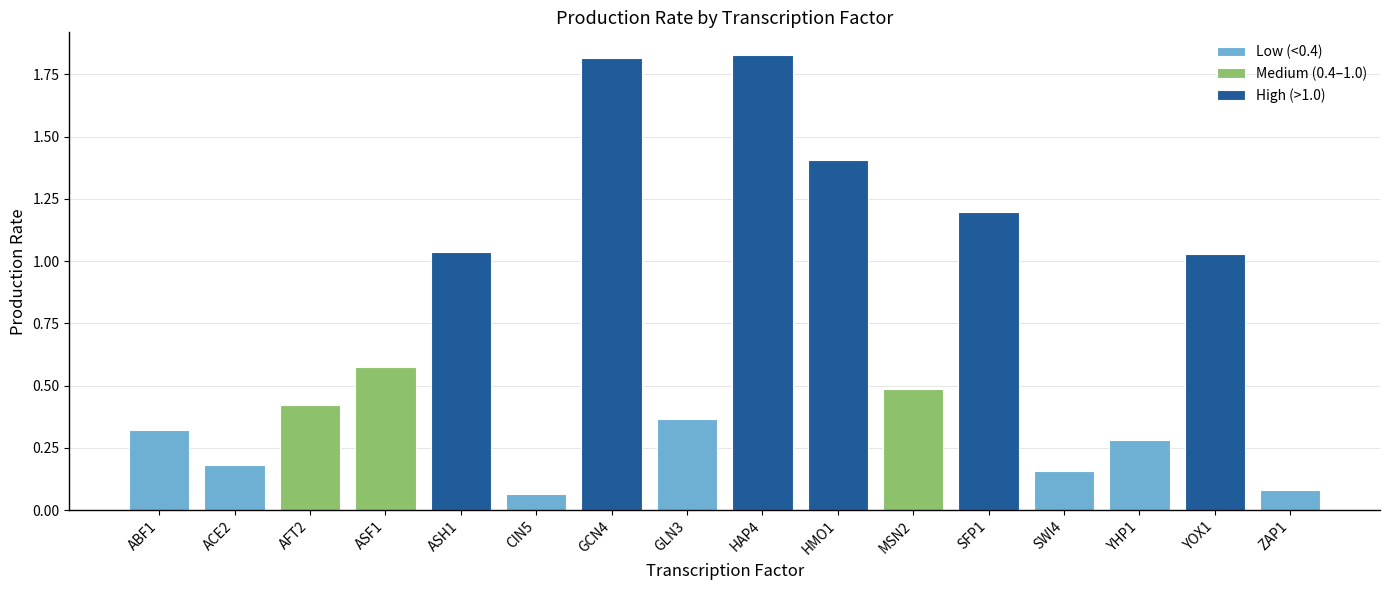

What is the sum of the values at ASH1 and YOX1?

2.1